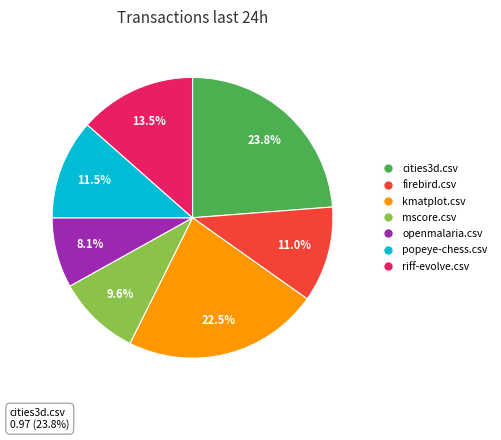

Is it true that kmatplot.csv is 11% of the pie?

False